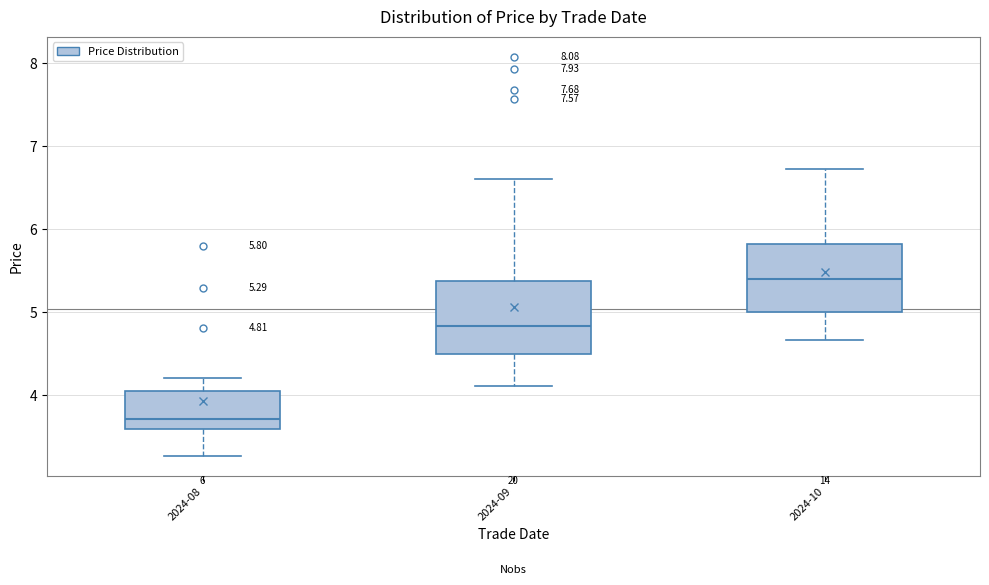

Which box's median line is the lowest?

2024-08